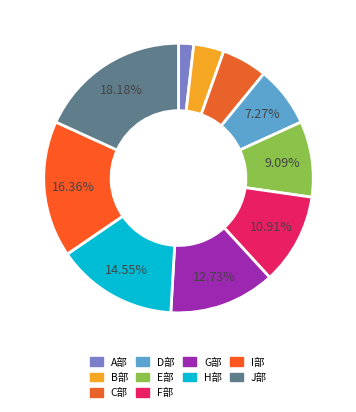

Between G部 and F部, which is larger?

G部